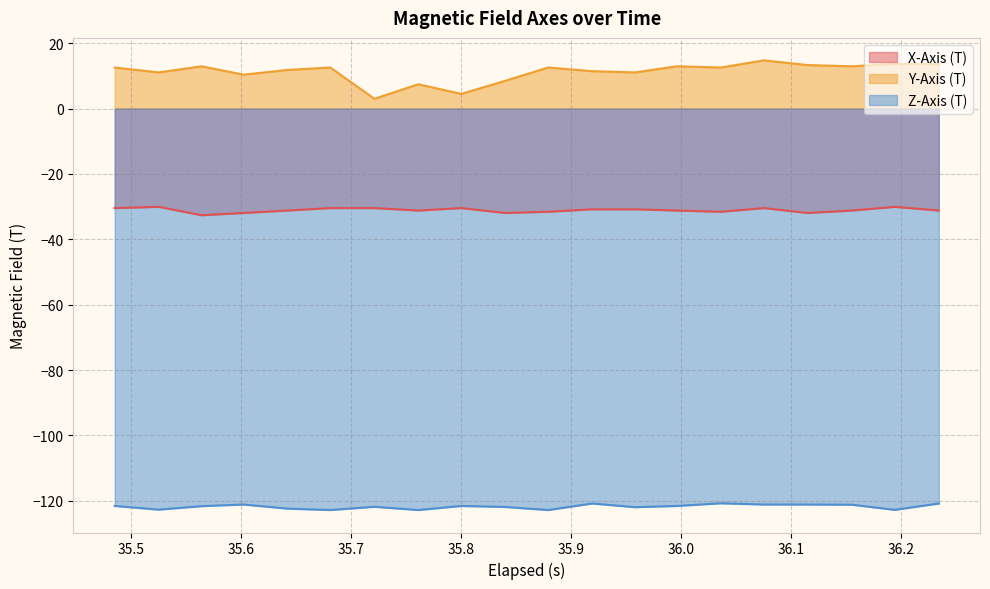

List the series in order of their overall mean, highest first.

Y-Axis (T), X-Axis (T), Z-Axis (T)